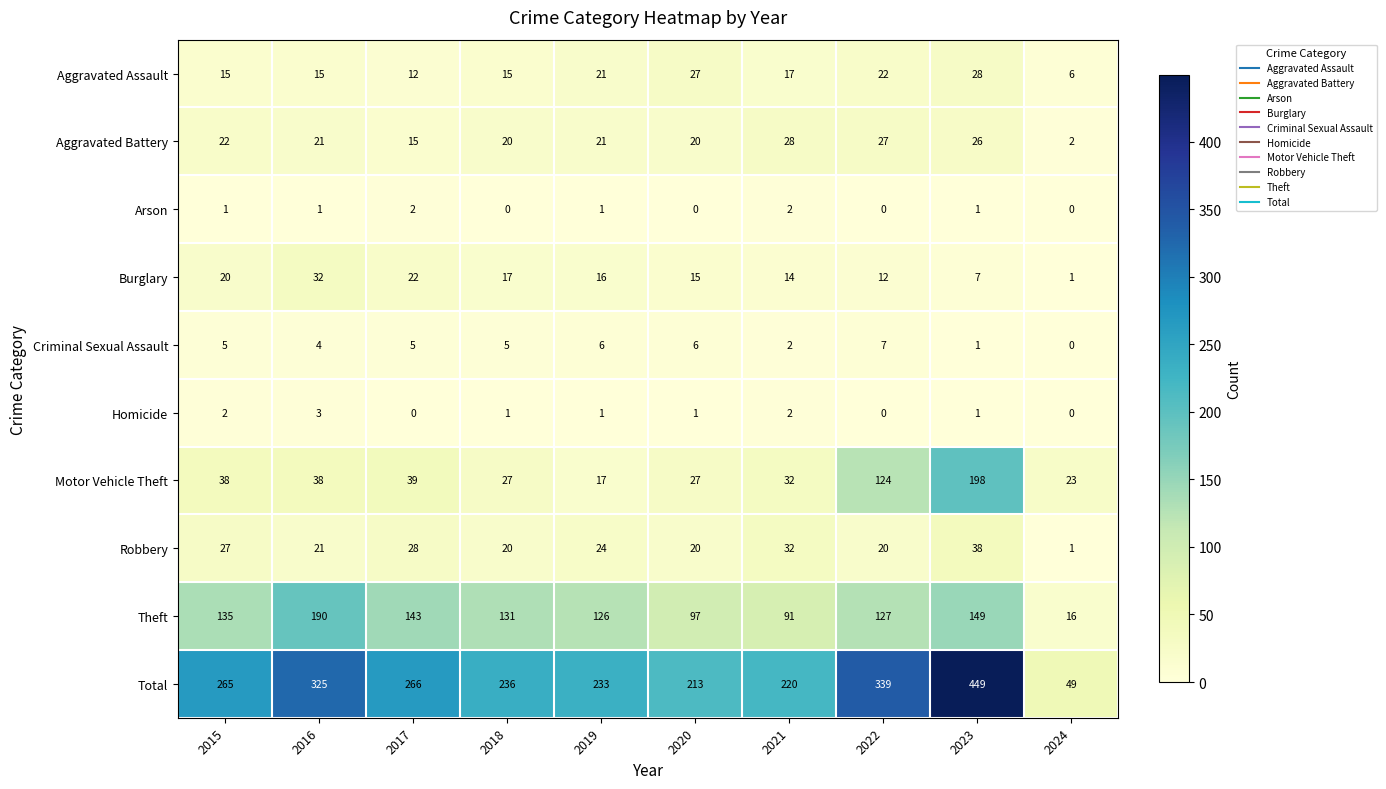

The Homicide series shows 0 at 2024. True or false?

True